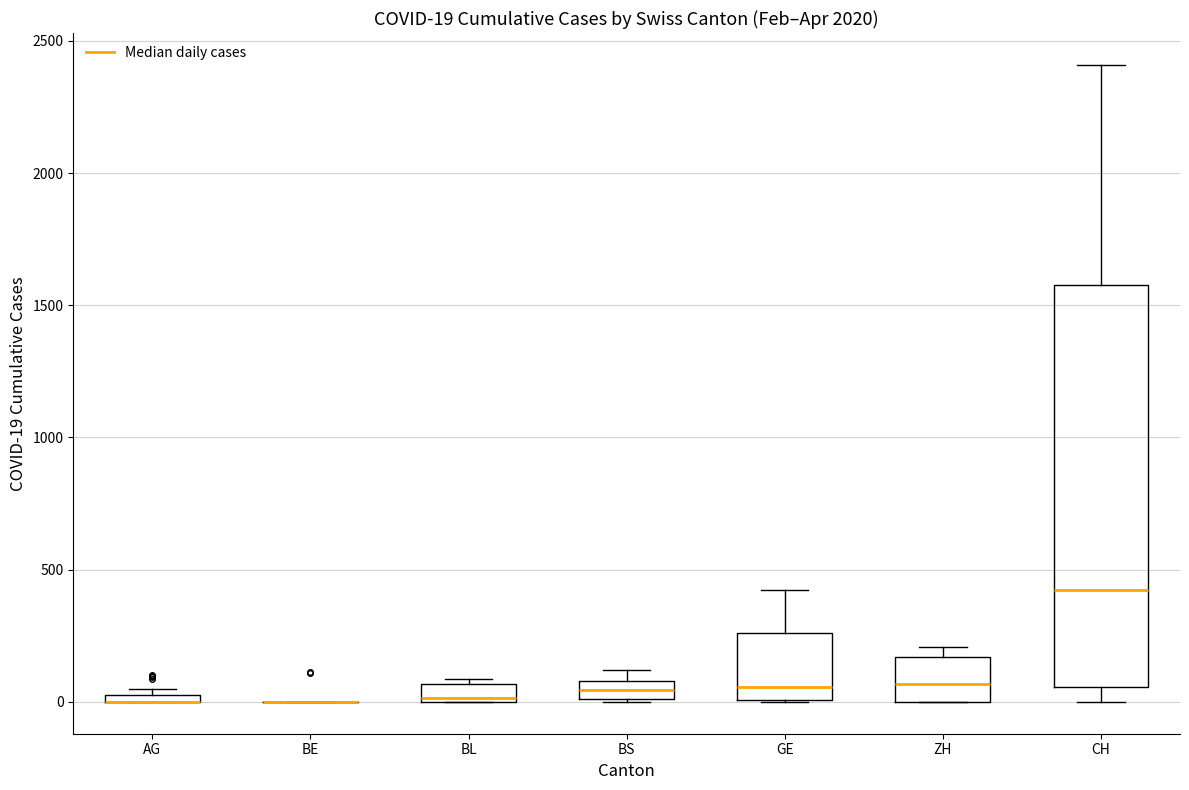

Comparing the boxes themselves (not the whiskers), which one is the tallest?

CH